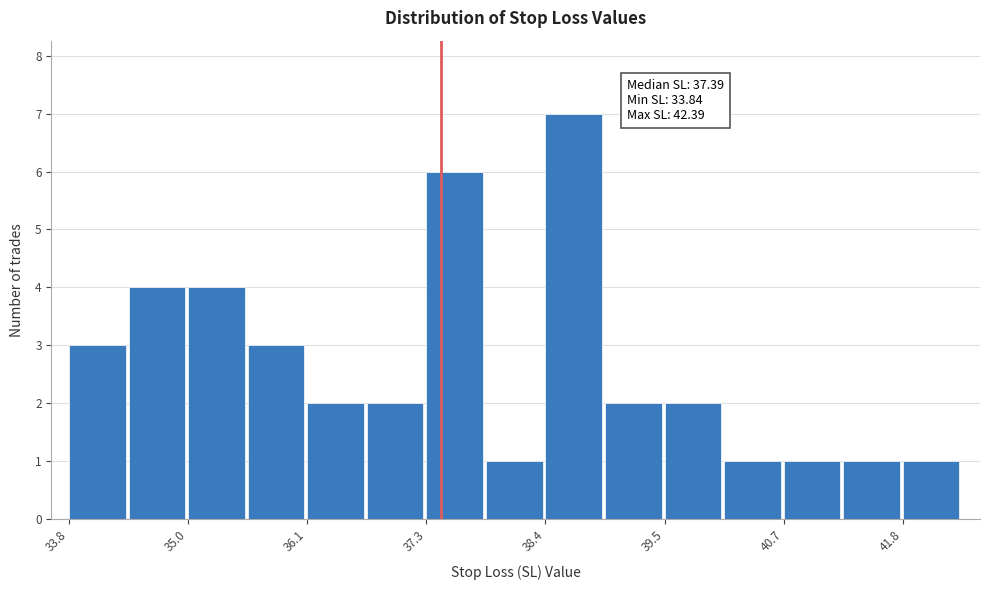

Read against the x-axis, roughly where is the centre of the tallest bar?

38.6